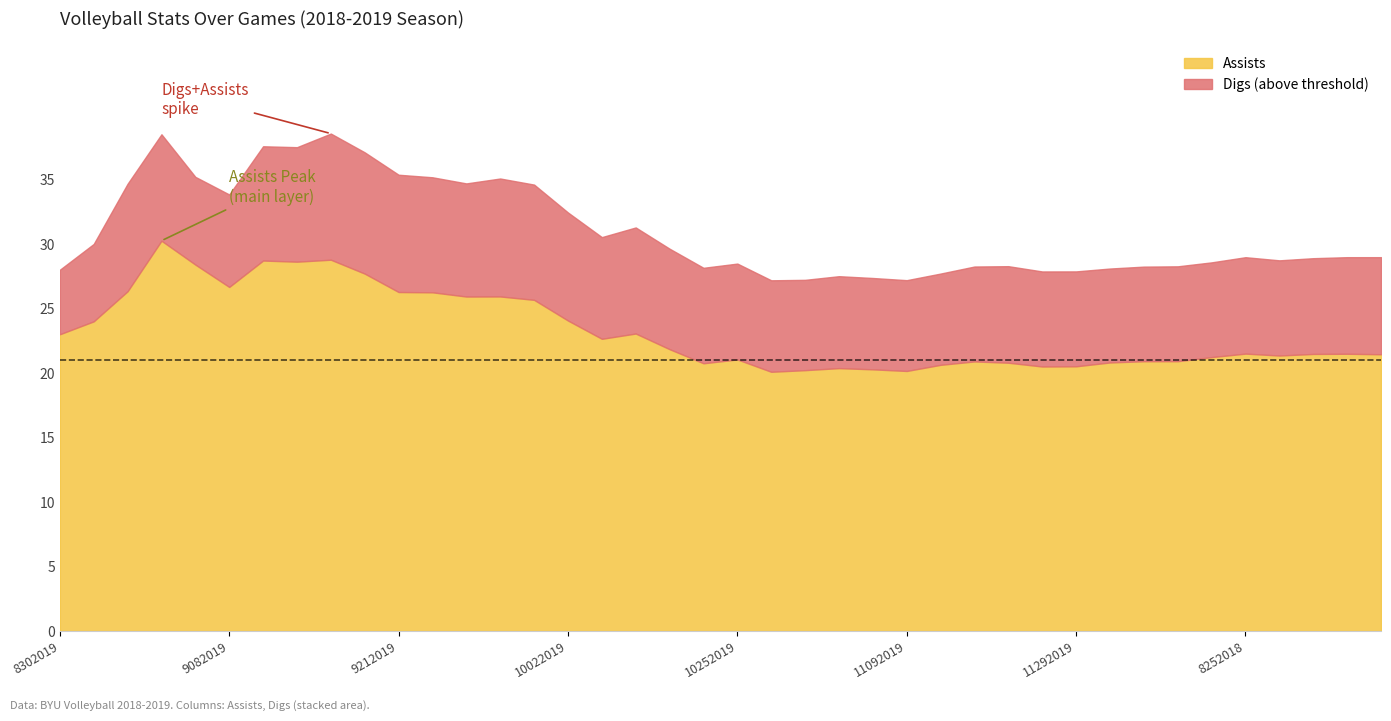

How many interior local valleys does the Digs series have?

9